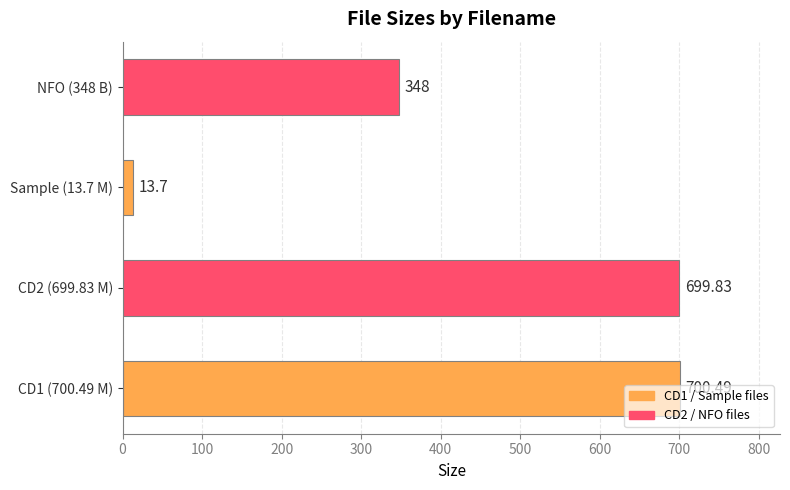

What is the minimum value shown in the chart?

13.7